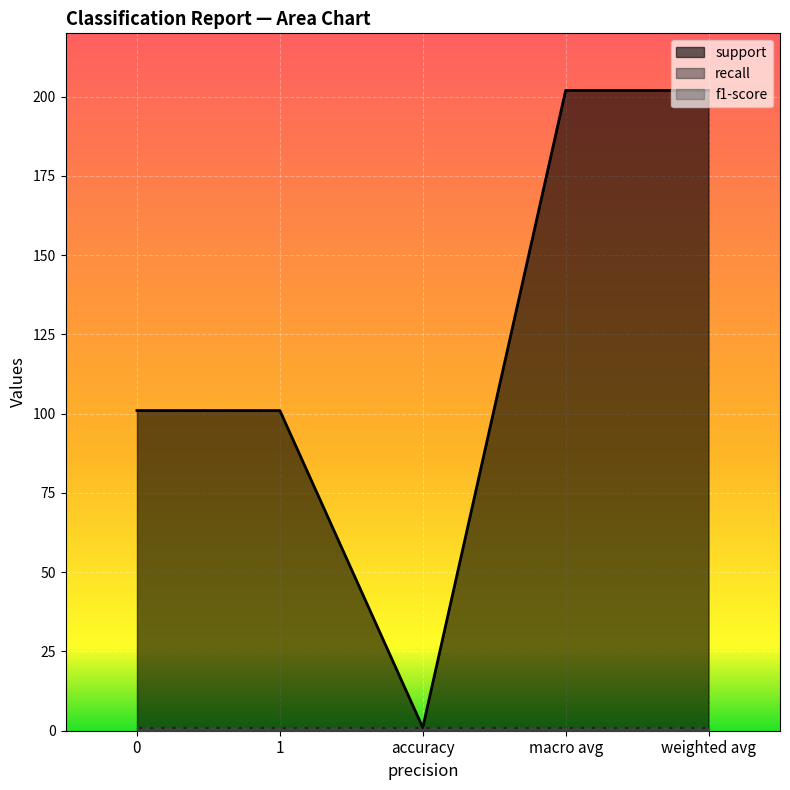

What is the maximum value shown in the chart?

202